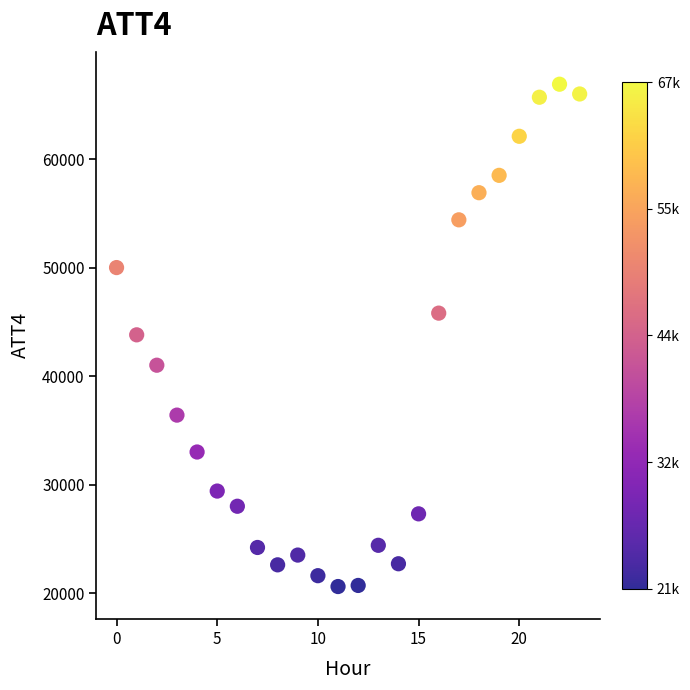

What is the range of Y values (max minus min)?

46300